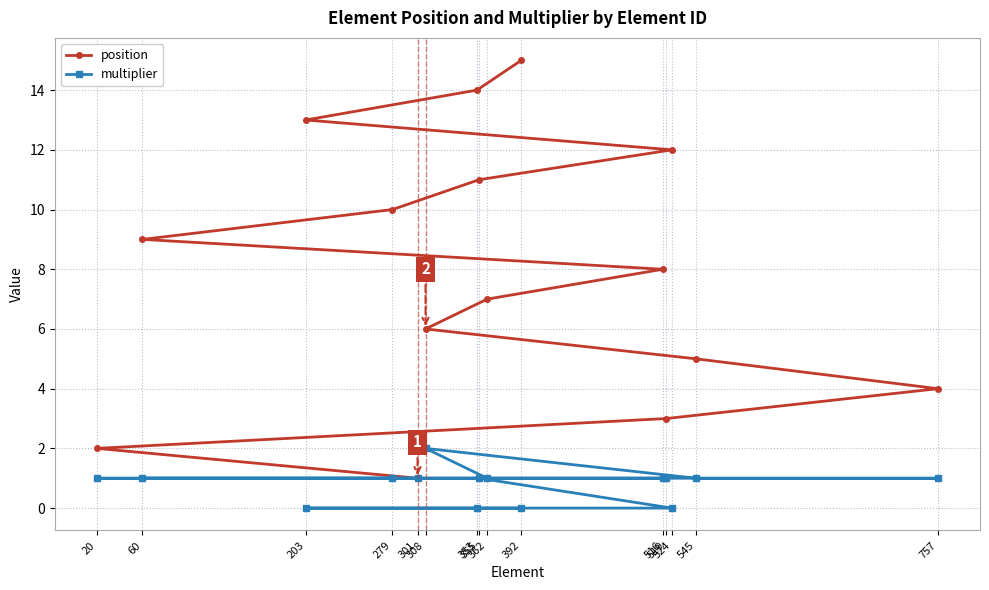

Reading right to left, transcribe all the data shown in this chart.

position: 757=4	545=5	524=12	519=3	516=8	392=15	362=7	355=11	353=14	308=6	301=1	279=10	203=13	60=9	20=2
multiplier: 757=1	545=1	524=0	519=1	516=1	392=0	362=1	355=1	353=0	308=2	301=1	279=1	203=0	60=1	20=1